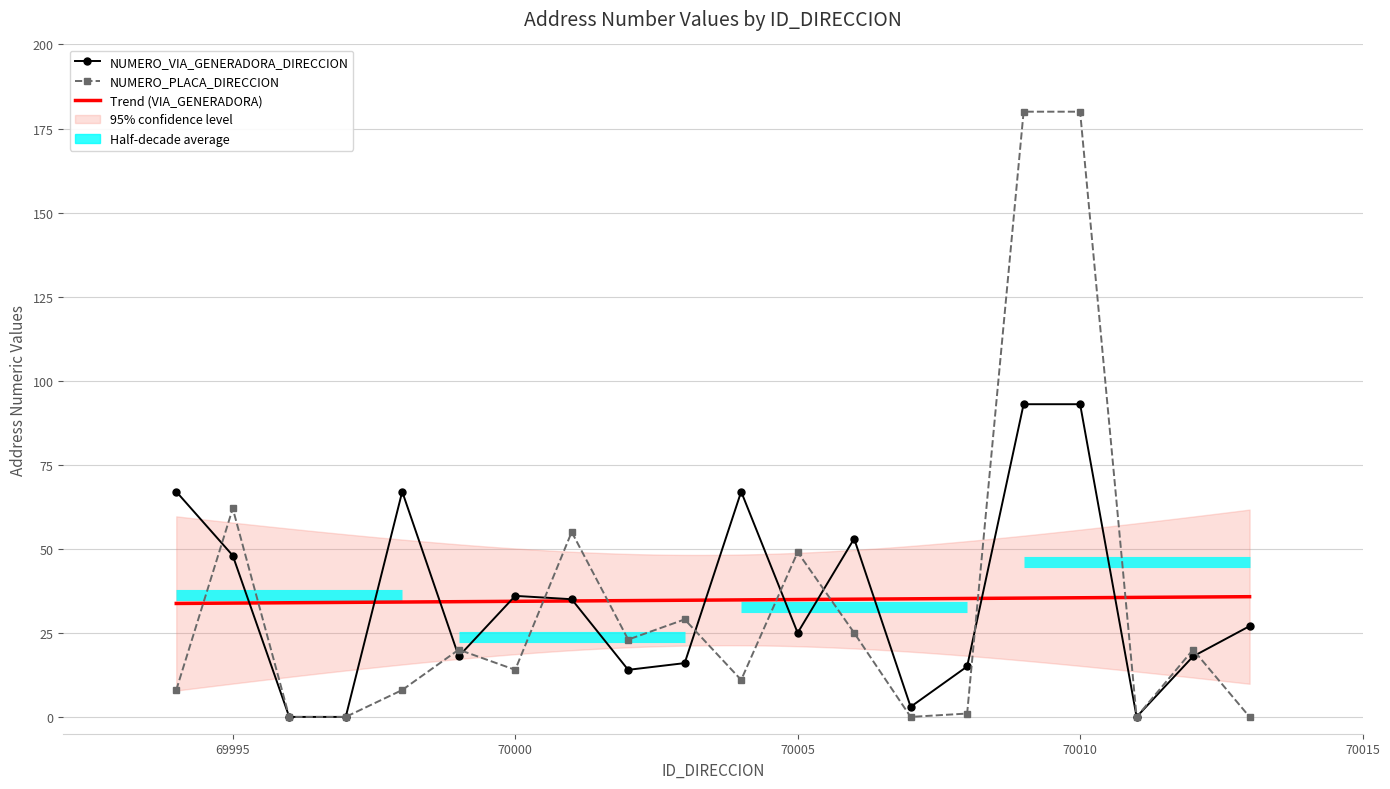

After their last crossing, which series has the higher values: NUMERO_PLACA_DIRECCION or NUMERO_VIA_GENERADORA_DIRECCION?

NUMERO_VIA_GENERADORA_DIRECCION